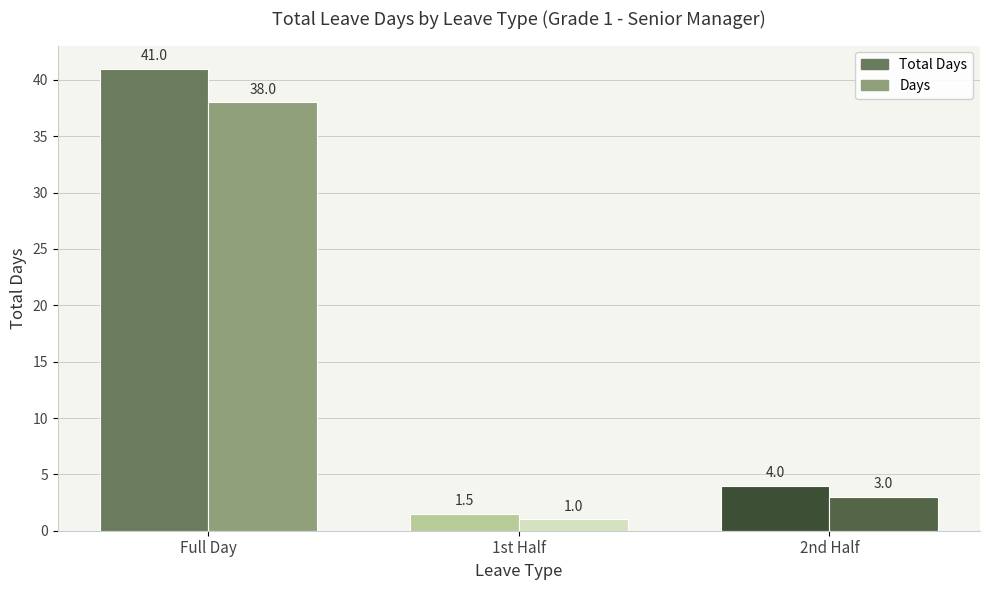

What is the value of the Total Days bar at the 3rd from the left?

4.0